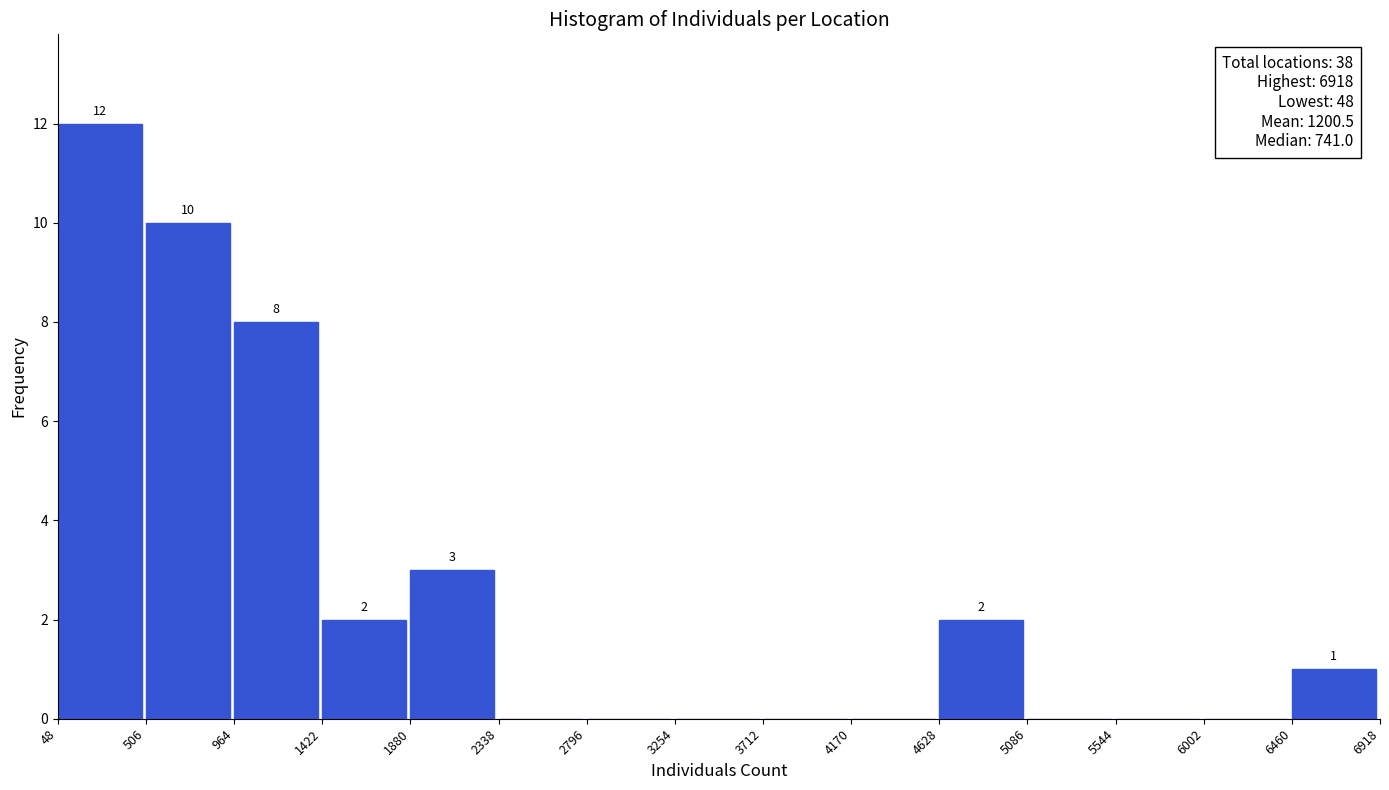

Over which range of the x-axis is the bar tallest?

48 to 506